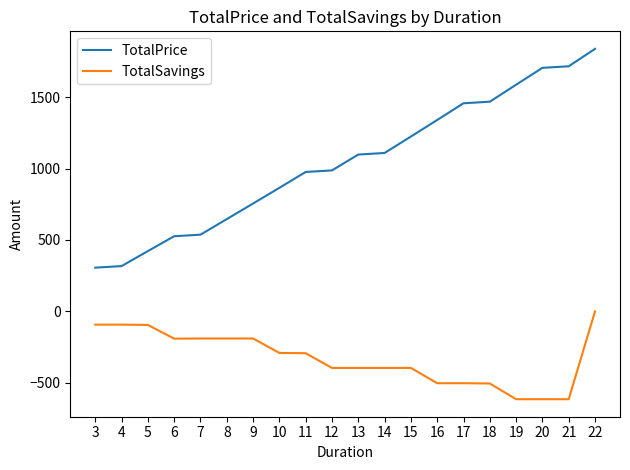

True or false: TotalPrice and TotalSavings intersect in this chart.

False